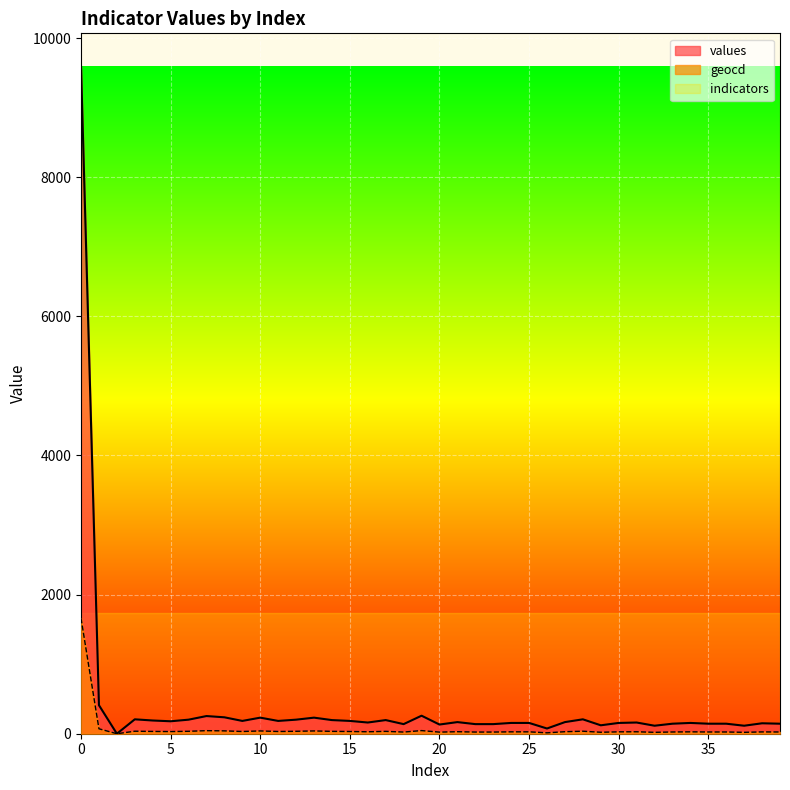

The value of values at 38 is 150. True or false?

True